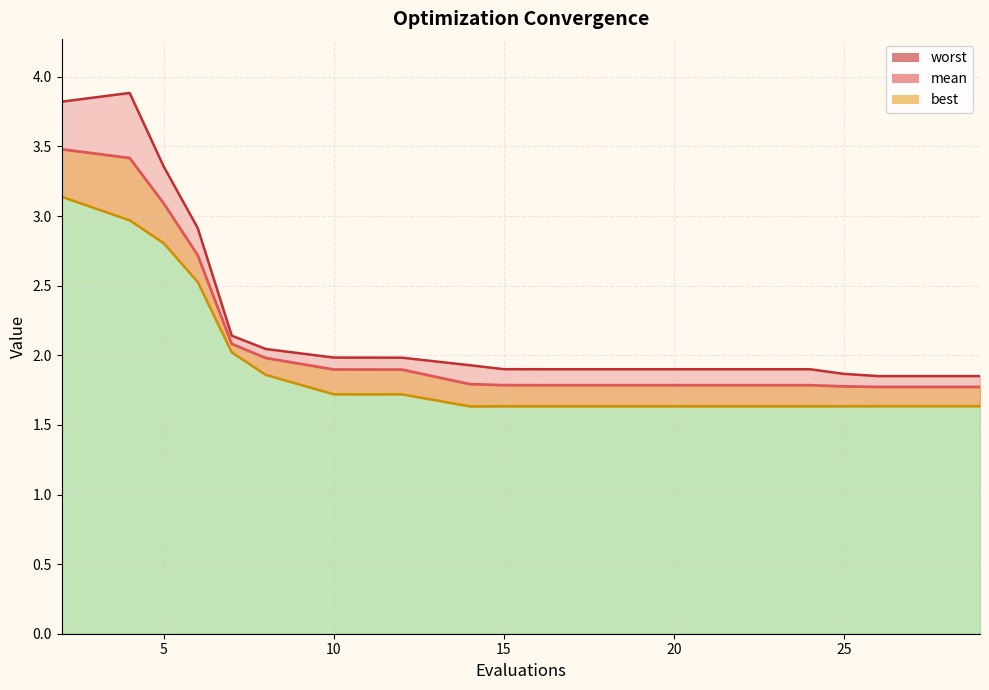

Which series has the largest total across all categories?

worst_line